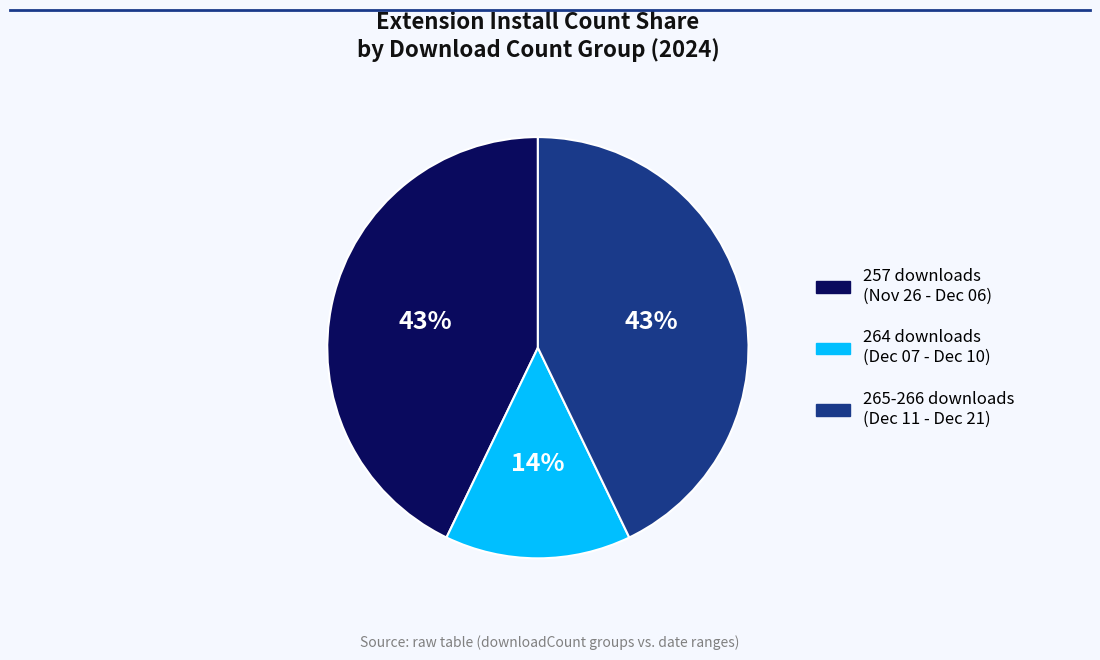

What is the smallest slice in the pie chart?

264 downloads (Dec 07 - Dec 10)